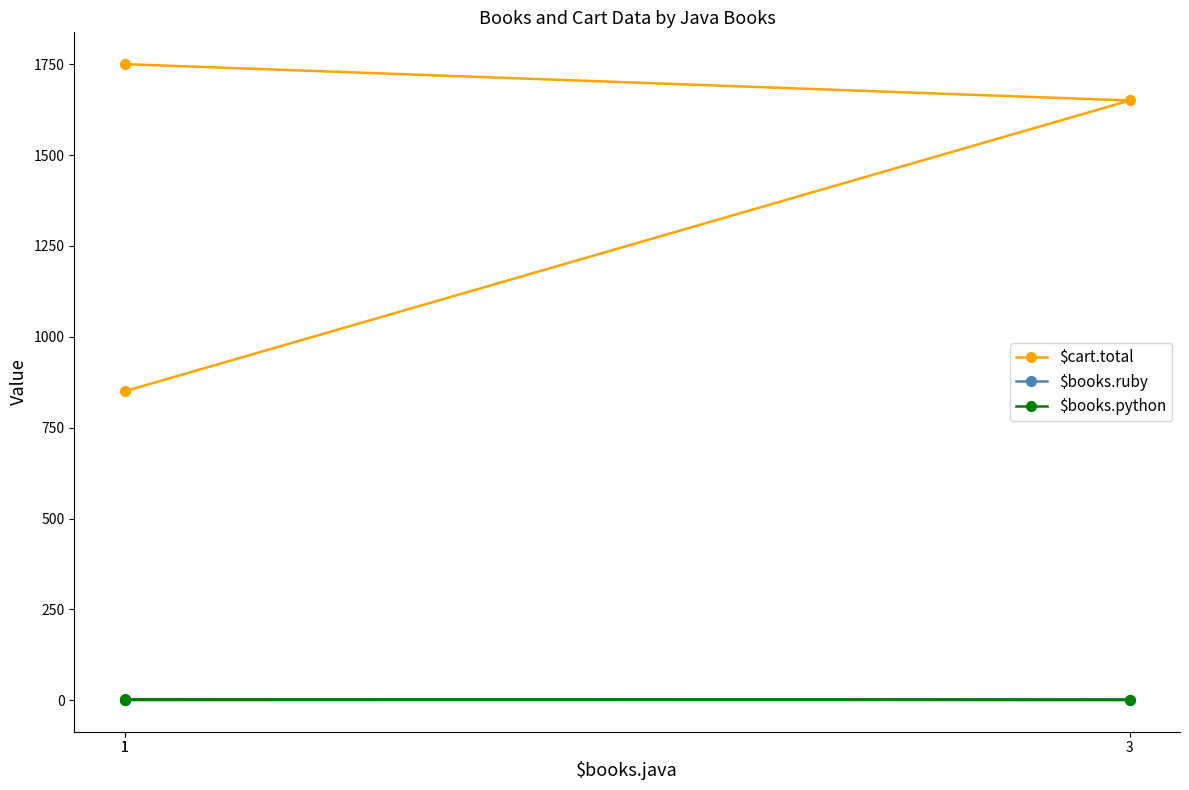

What is the greatest value displayed?

1750